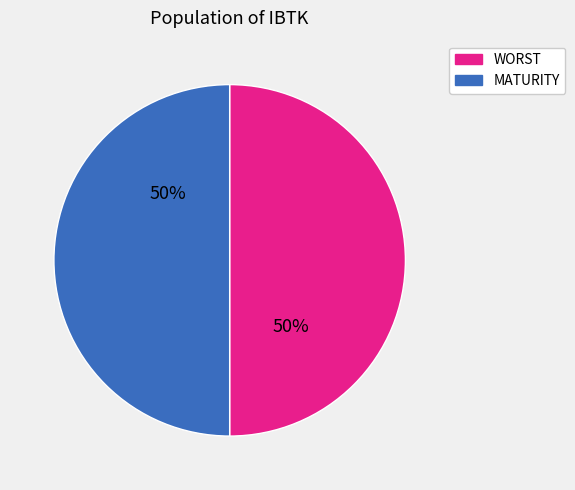

Is the sum of WORST and MATURITY greater than half?

Yes